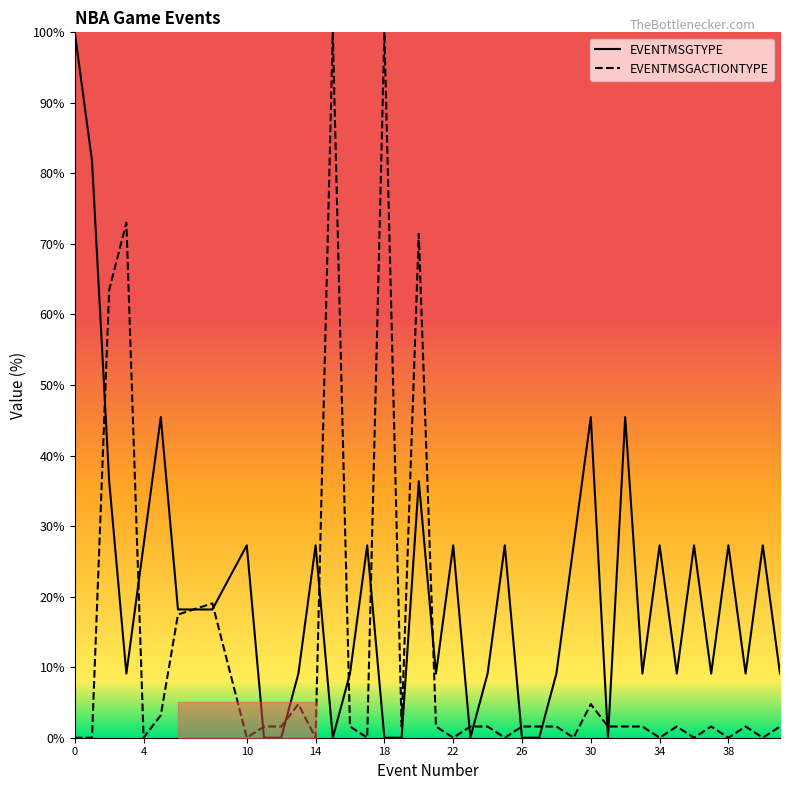

Where is EVENTMSGTYPE nearest to the value 50?

5